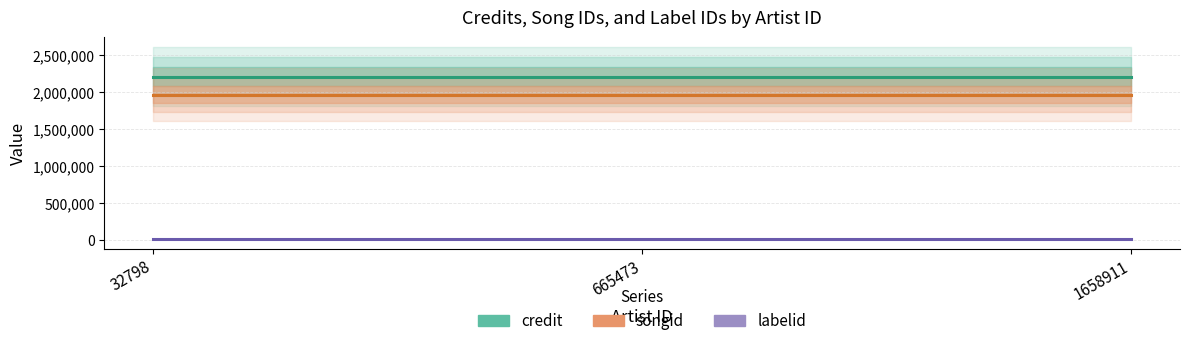

Is it true that songid equals 703492 at 1658911?

False